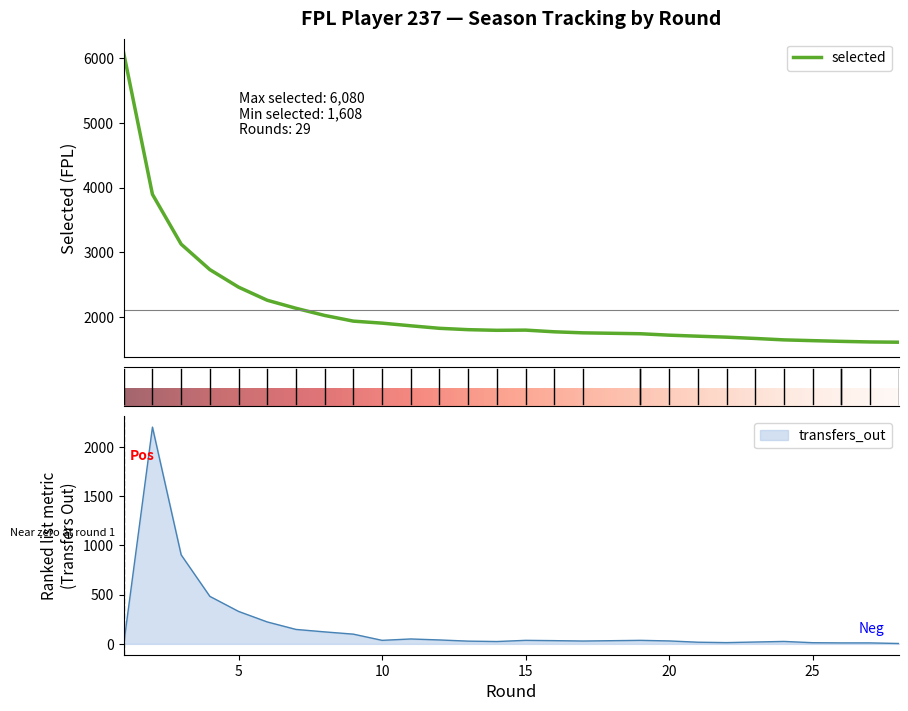

How many interior local valleys does the selected series have?

1